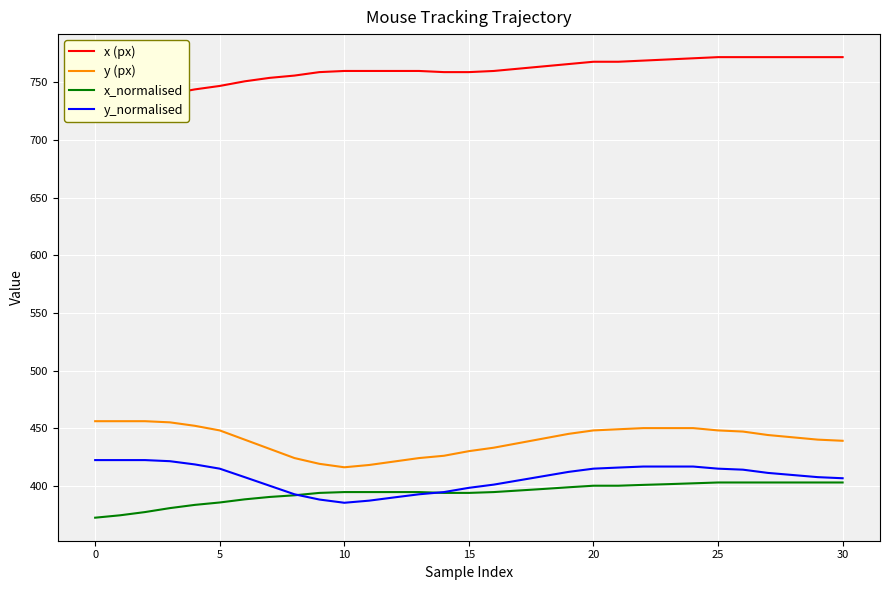

What are all the series names shown in the legend?

x (px), y (px), x_normalised, y_normalised